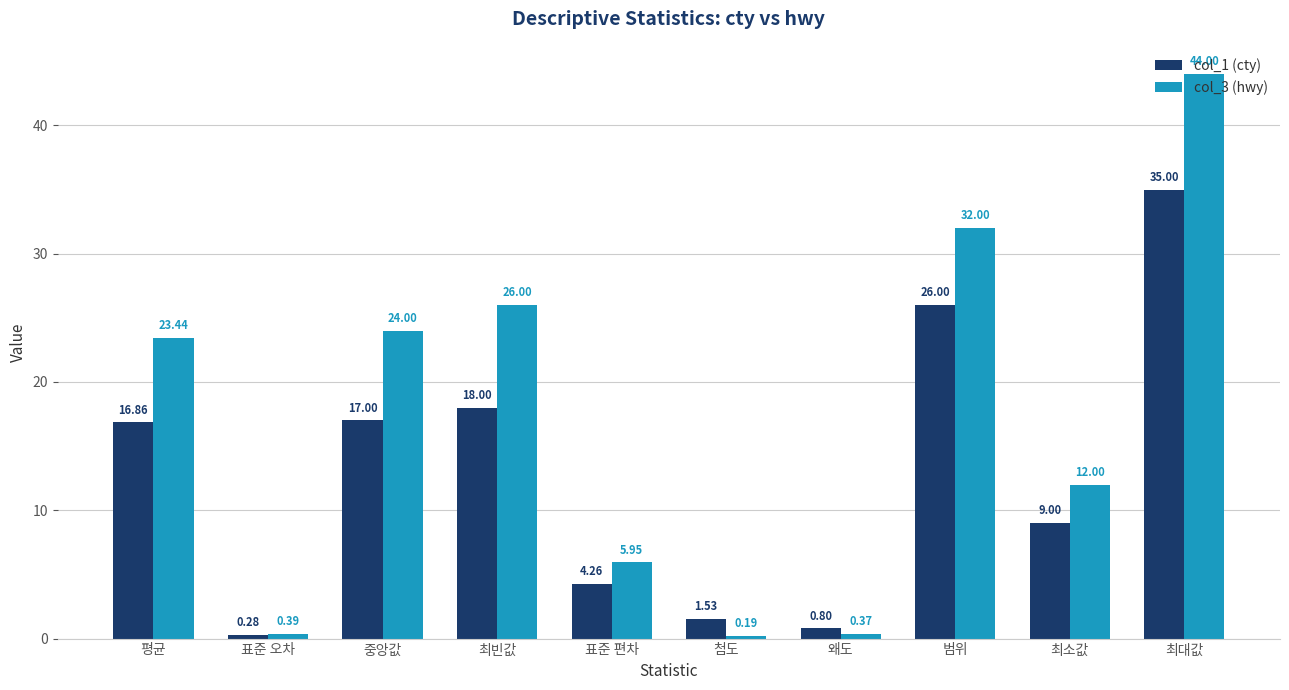

True or false: col_3 (hwy) has a value of 23.4 at 평균.

True